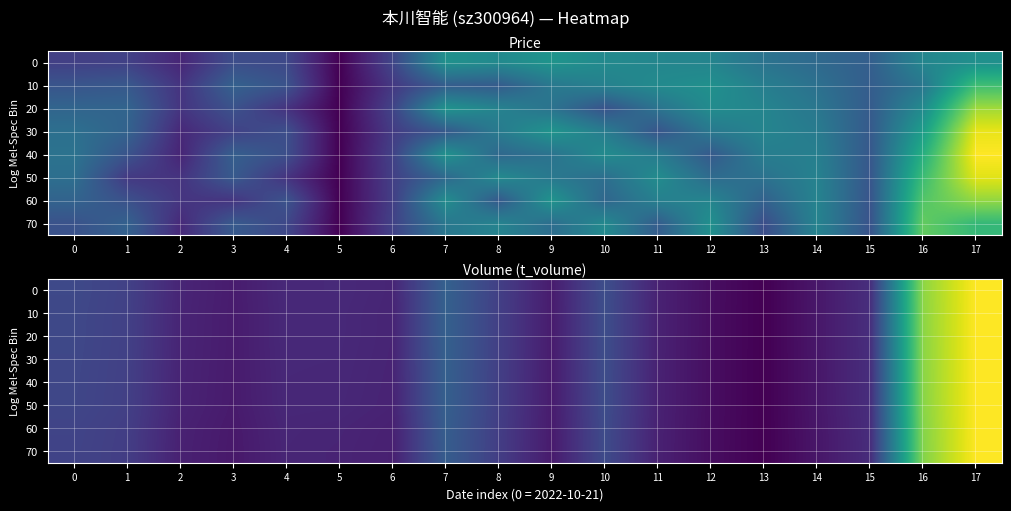

List the labels in order of 50 value, smallest first.

13, 12, 14, 3, 9, 11, 6, 2, 5, 4, 15, 8, 1, 0, 10, 7, 16, 17